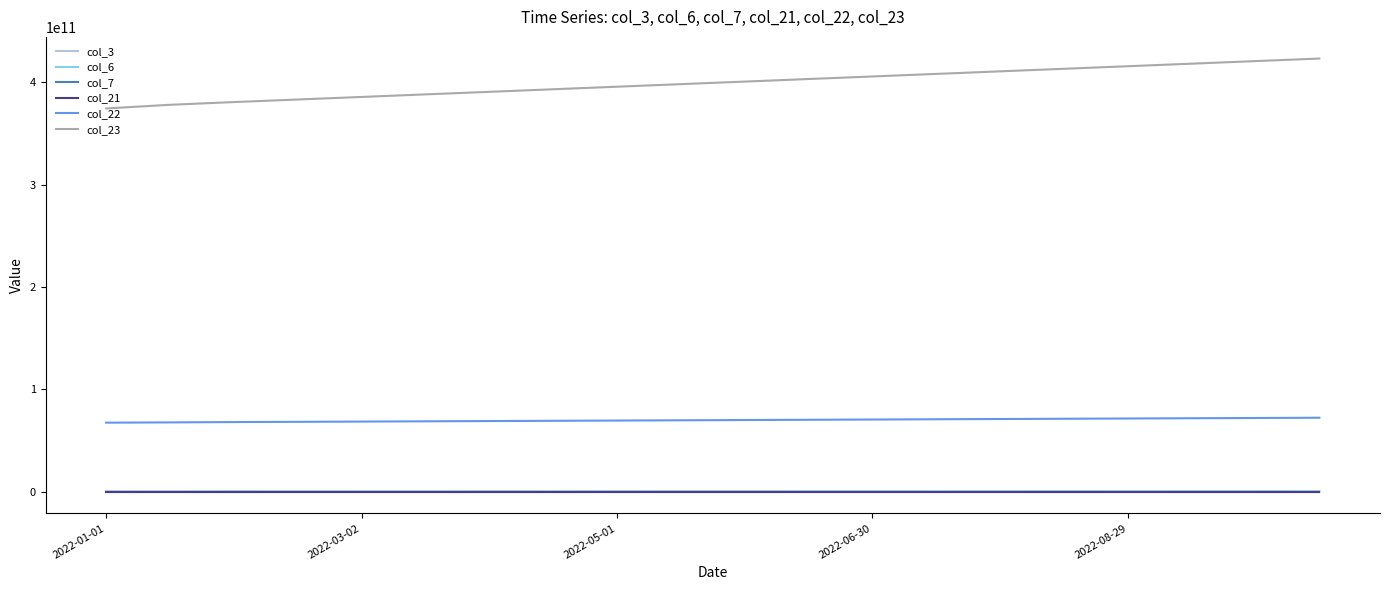

True or false: col_22 and col_6 cross at least once.

False